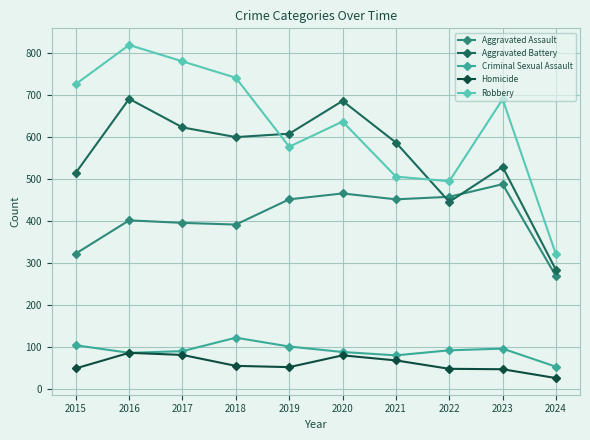

What is the greatest value displayed?

819